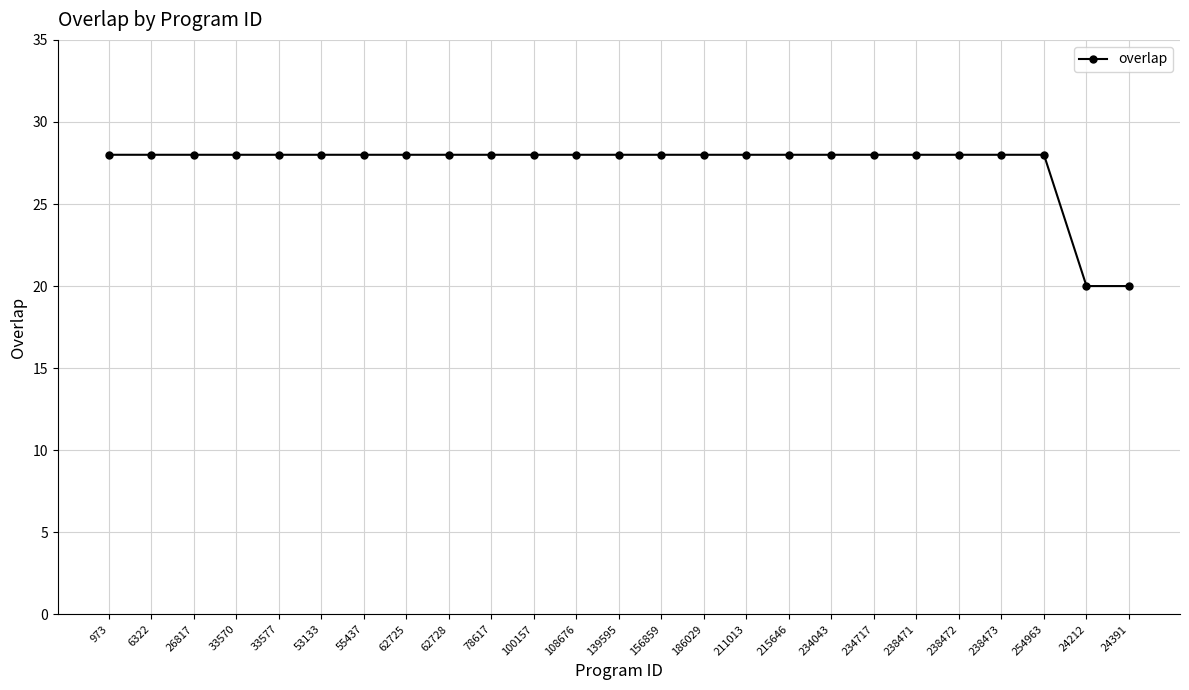

Does the chart have visible grid lines?

Yes